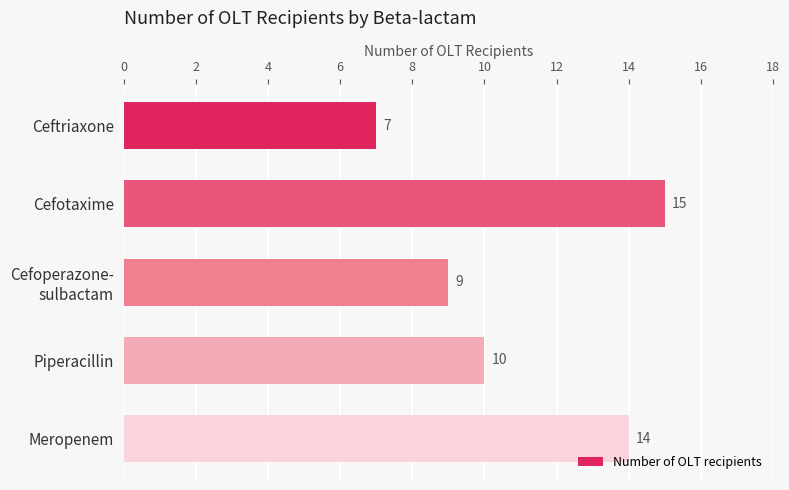

Reading top to bottom, list all the values displayed in this chart.

7	15	9	10	14